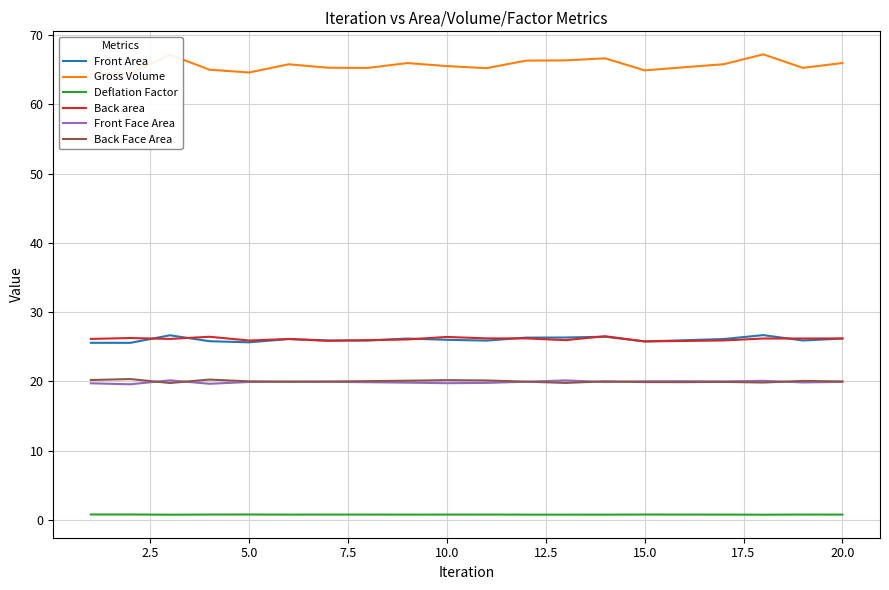

True or false: Deflation Factor and Front Face Area intersect in this chart.

False